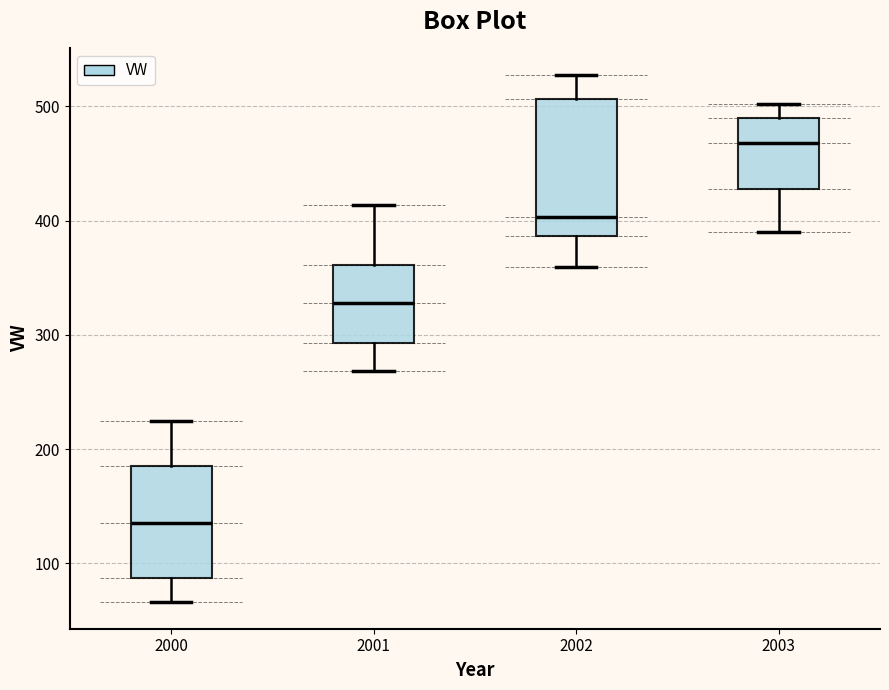

Reading left to right, transcribe this box plot: for each box, give where its median line is, the range the box spans, and where its two whiskers end, as read against the y-axis. The values are not printed on the chart, so give them approximately, as read against the axis.

2000: median 130, box 90 to 190, whiskers 70 to 220
2001: median 330, box 290 to 360, whiskers 270 to 410
2002: median 400, box 390 to 510, whiskers 360 to 530
2003: median 470, box 430 to 490, whiskers 390 to 500